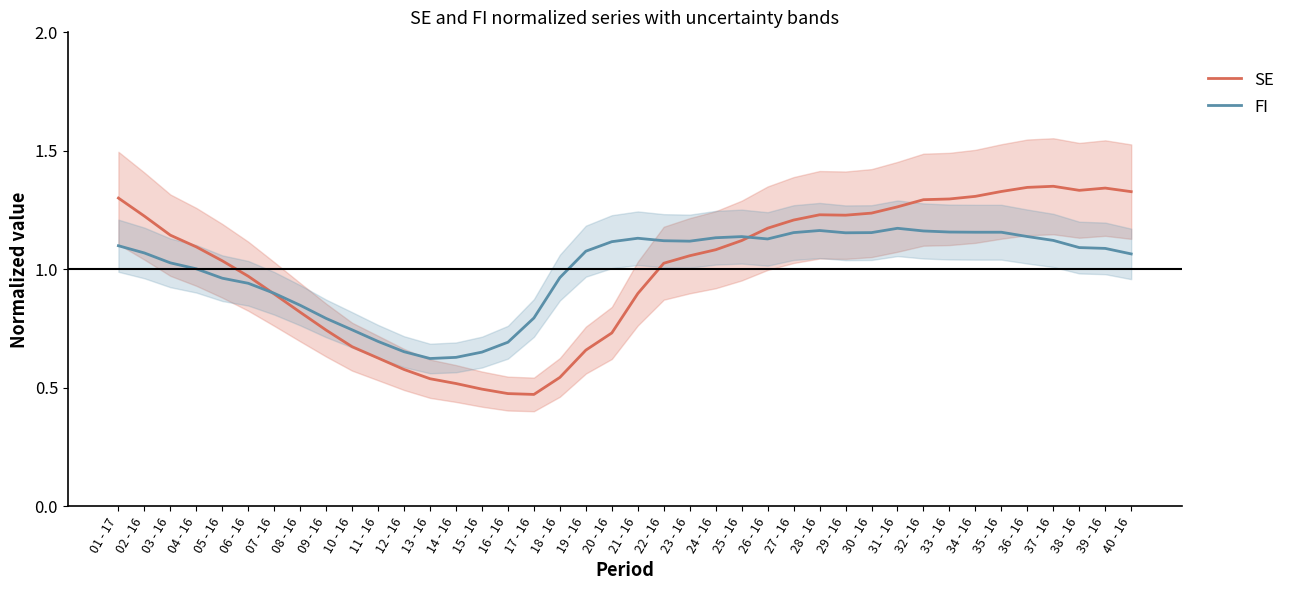

Where is the first local minimum for SE?

17 - 16